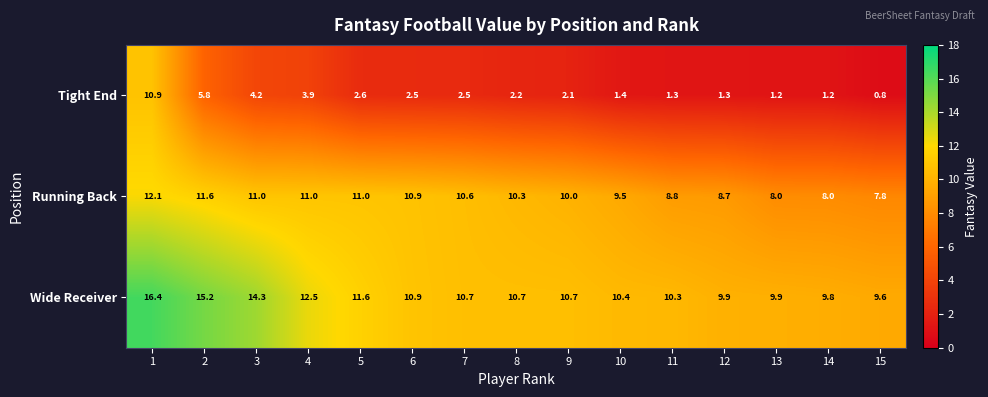

Count the number of categories in the chart.

15